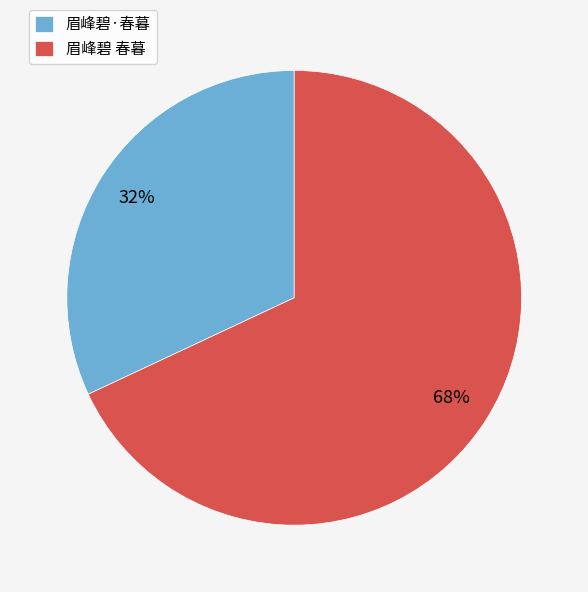

What percentage is the 眉峰碧·春暮 slice, to the nearest percent?

32%